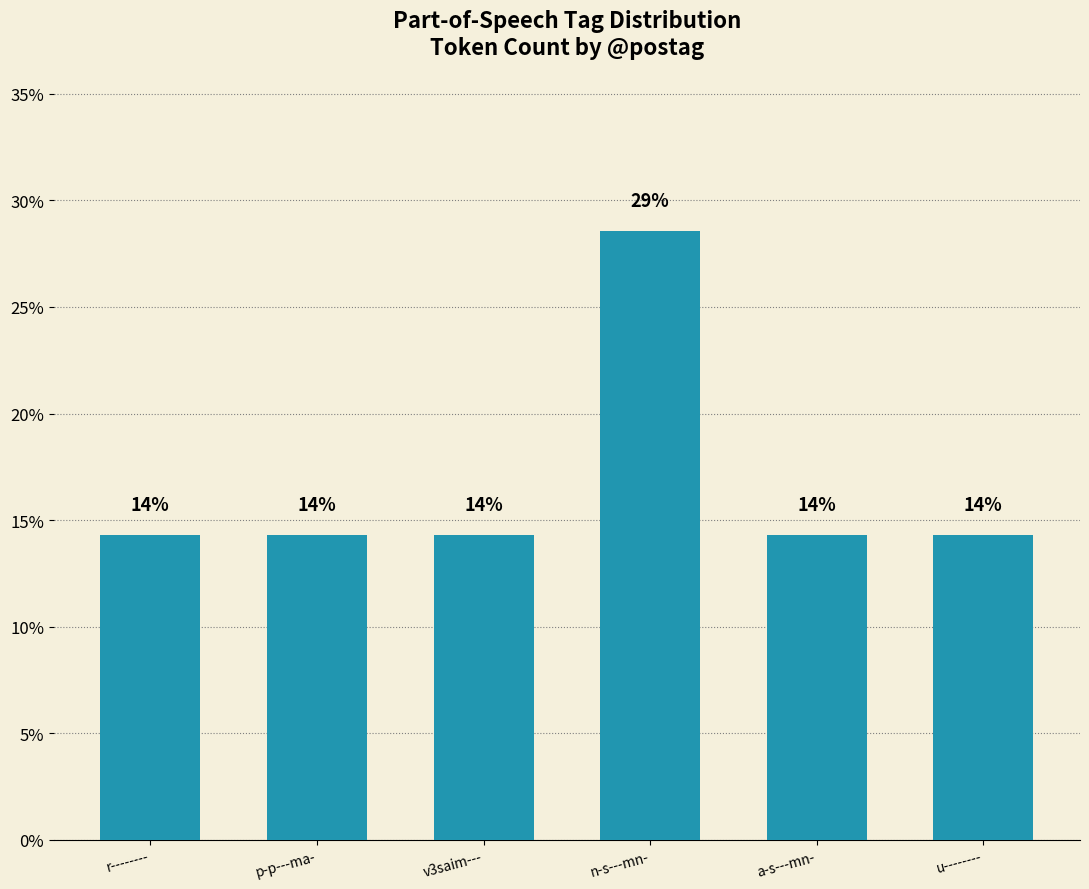

True or false: the data shows 14.3 at u--------.

True